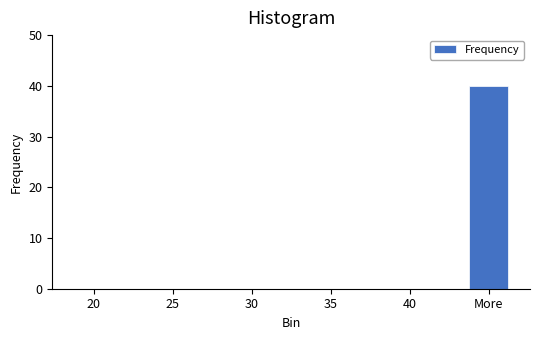

Reading right to left, what are all the values shown in this chart?

More=40	40=0	35=0	30=0	25=0	20=0